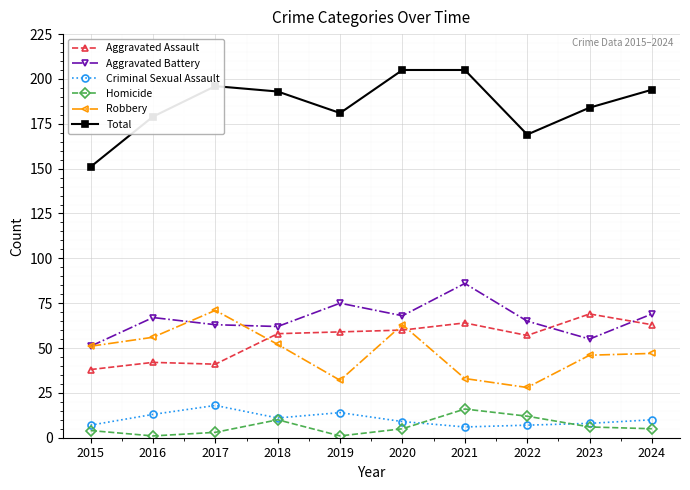

What is the sum of all Criminal Sexual Assault values?

103